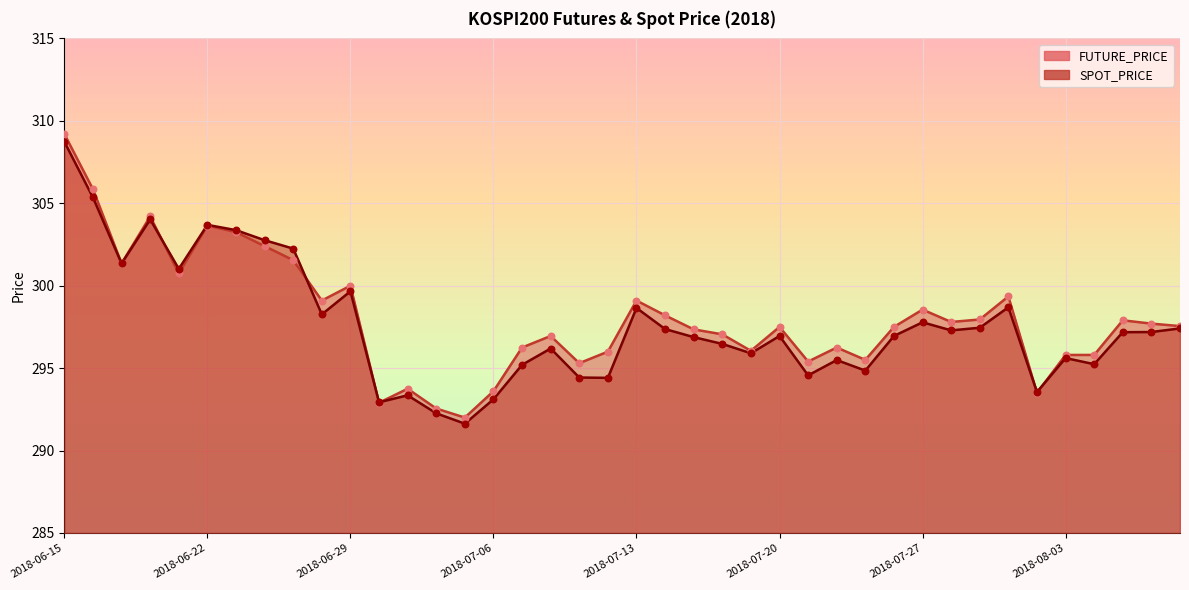

Which series reaches the maximum Y coordinate?

FUTURE_PRICE